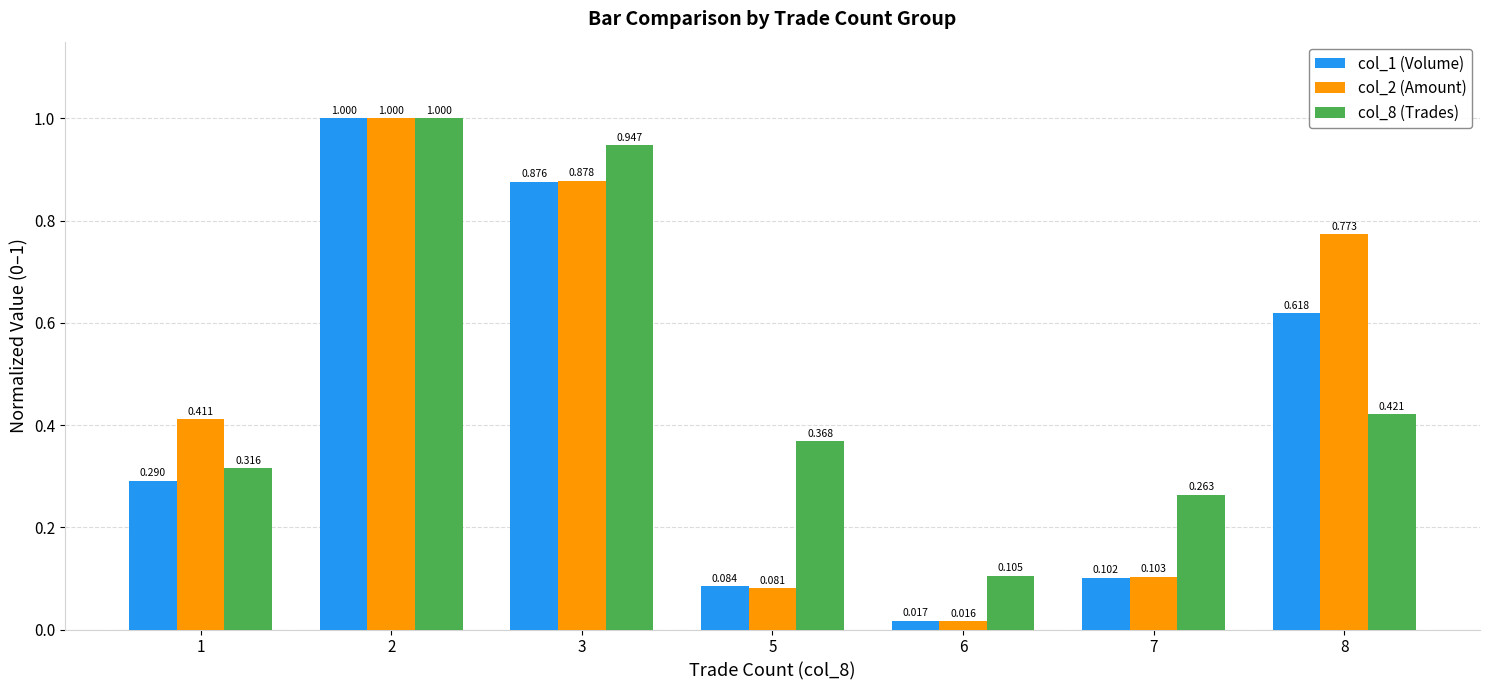

Is the value of col_1 (Volume) at 1 greater than the value of col_2 (Amount) at 5?

Yes